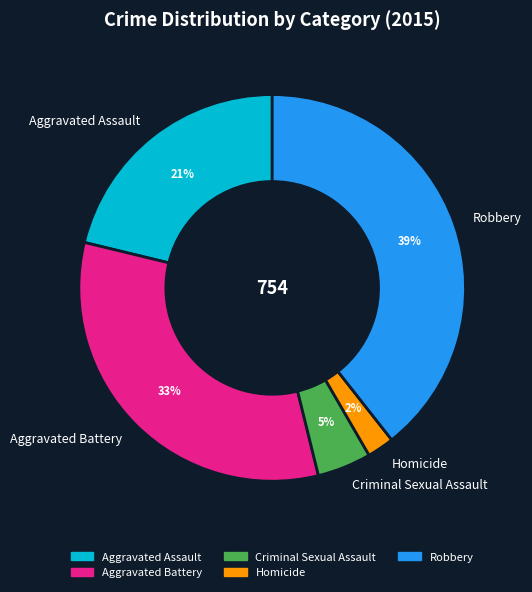

Which slice is the smallest?

Homicide